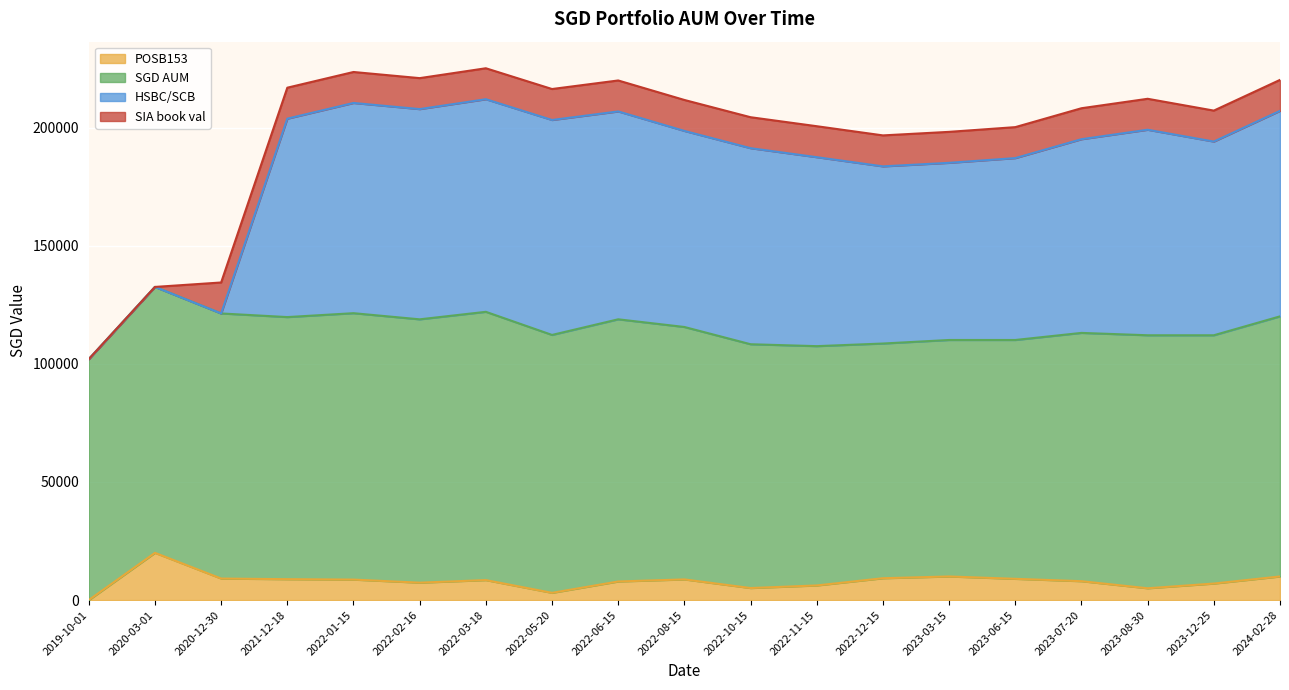

At how many categories does at least one series exceed 96844?

19